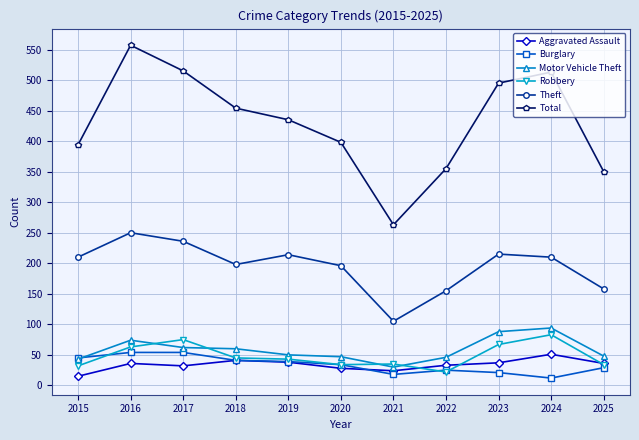

What is the total value across all series at 2025?

655